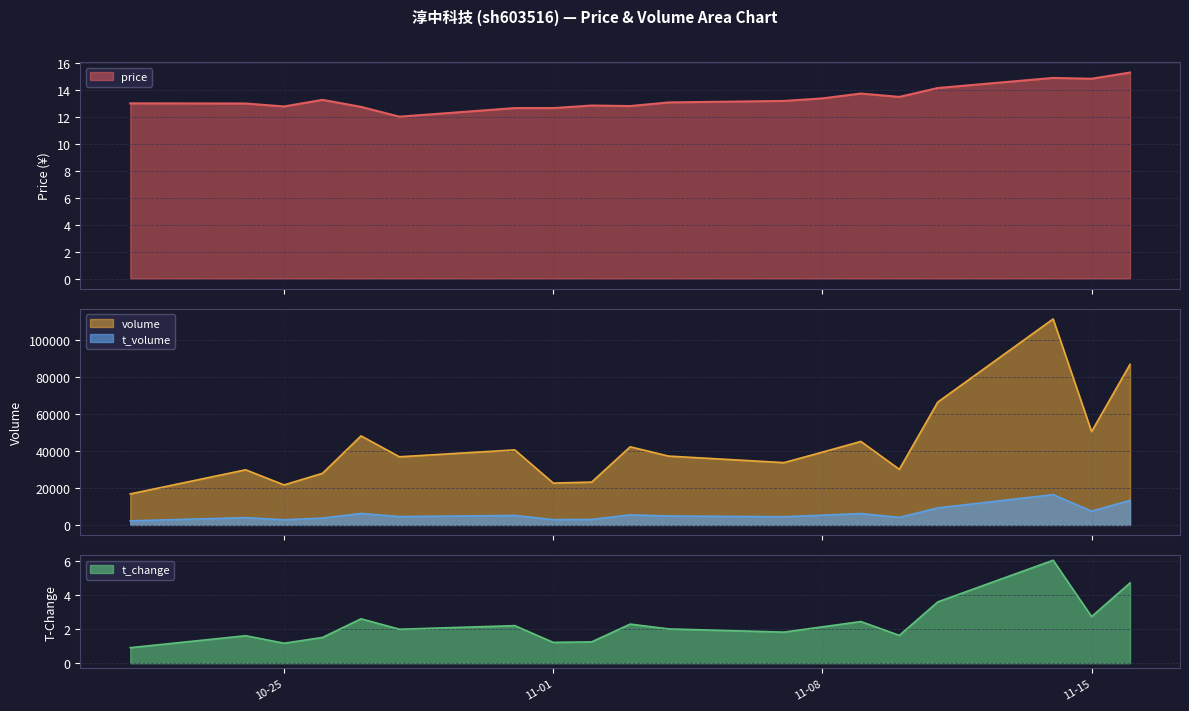

How many values in the price series are below 13?

7